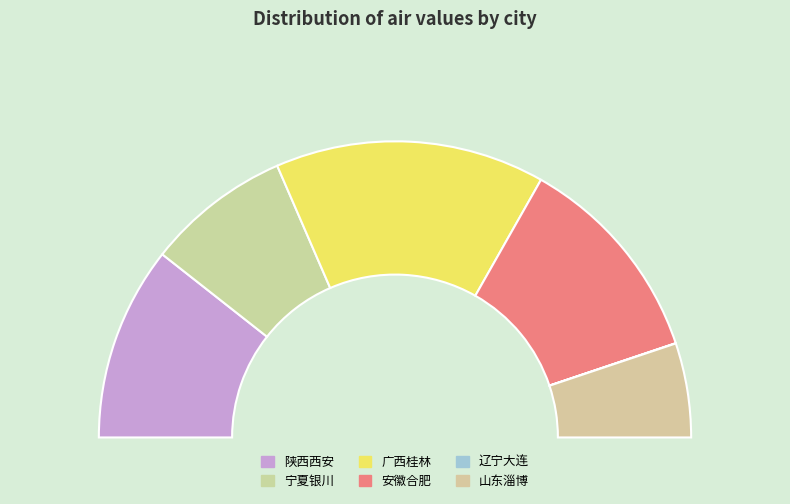

To the nearest percent, what is the difference between the 陕西西安 and 山东淄博 slice percentages?

11%